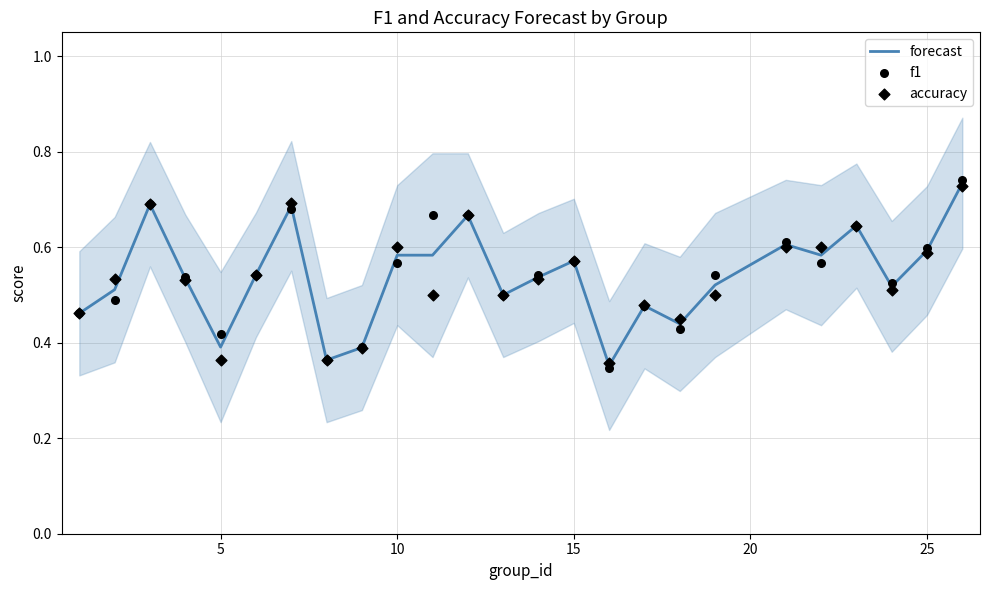

The value of forecast at 25 is 0.9. True or false?

False